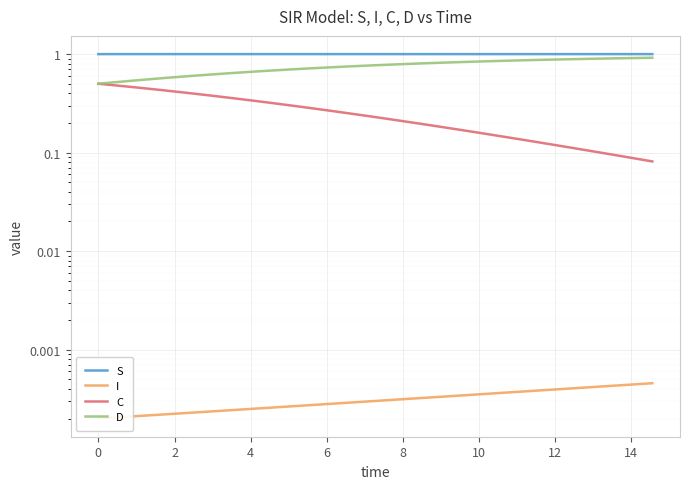

Rank the series by their average value, from highest to lowest.

S, D, C, I